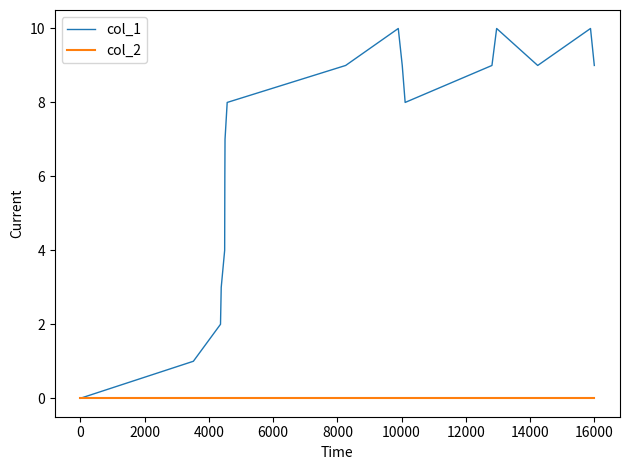

List the series in order of their peak value, highest first.

col_1, col_2